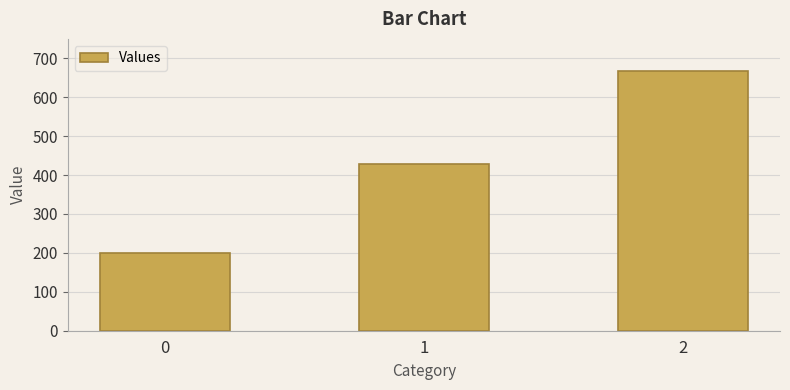

Reading left to right, what are all the values shown in this chart?

200.0	428.6	666.7